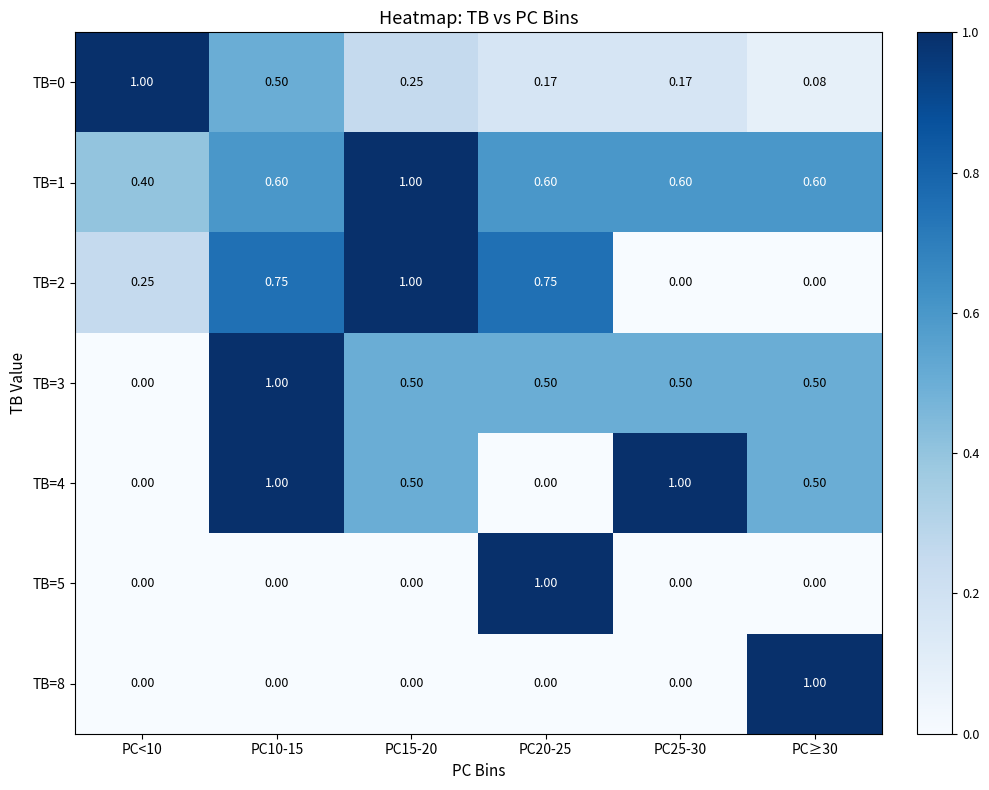

At which category does the chart reach its peak across all series?

PC<10